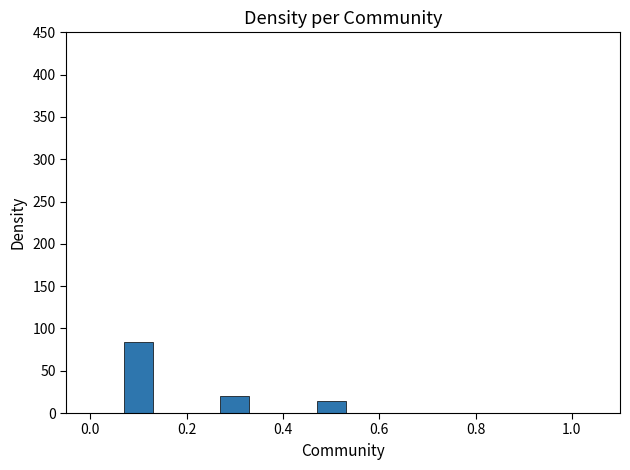

What is the sum of all values?

118.5